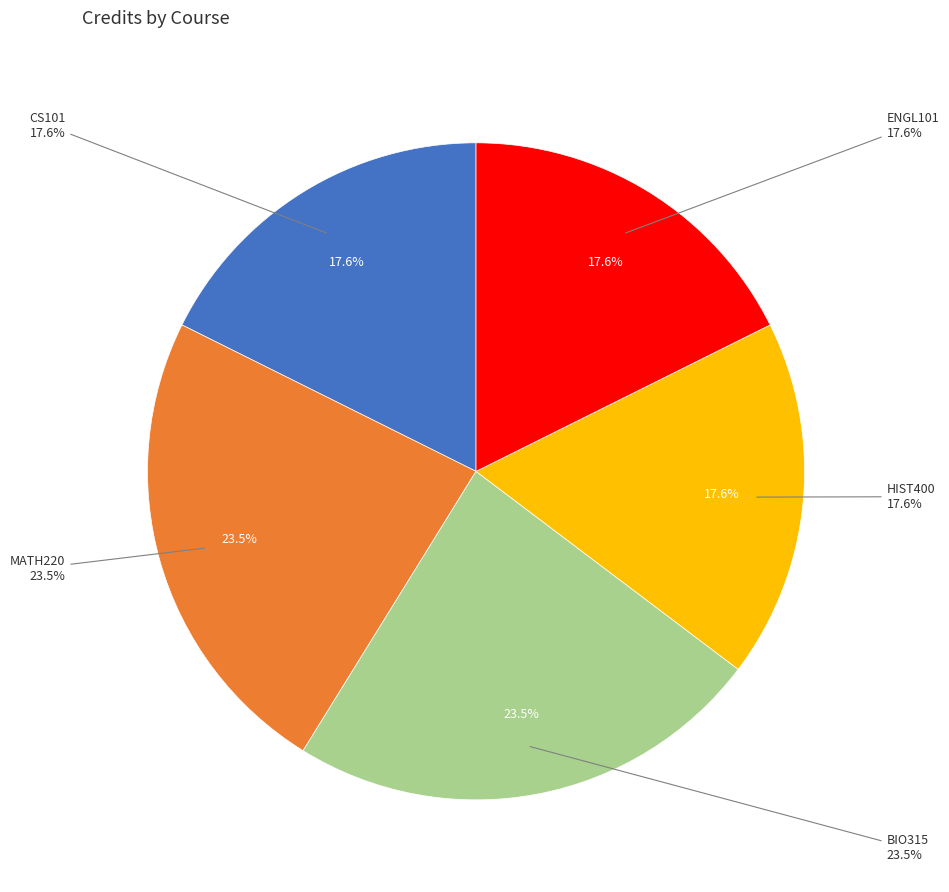

True or false: HIST400 accounts for 6% of the total.

False